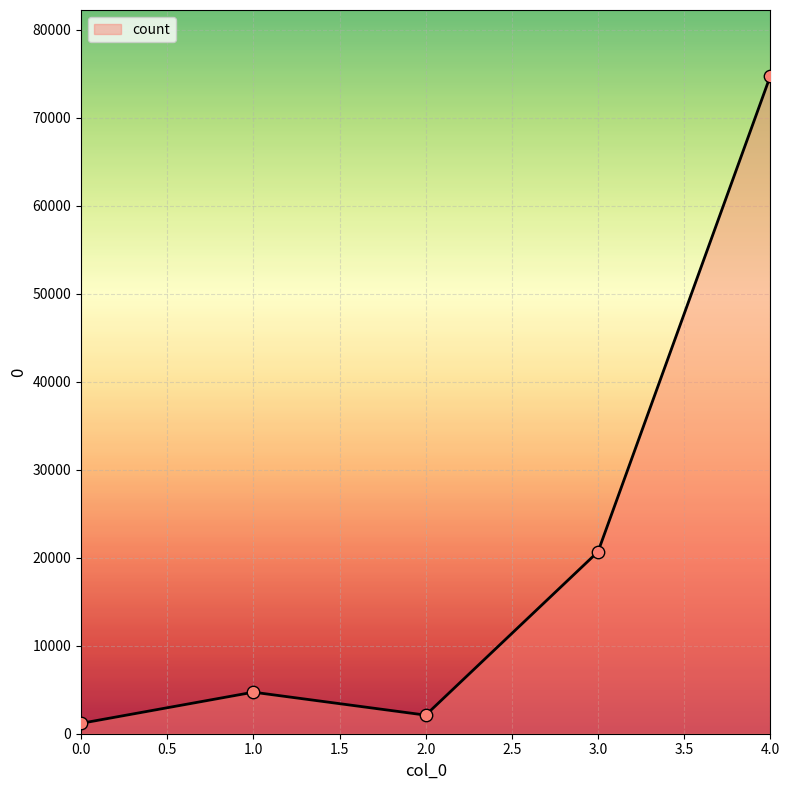

What is the change in value from 1.0 to 2.0?

-2608